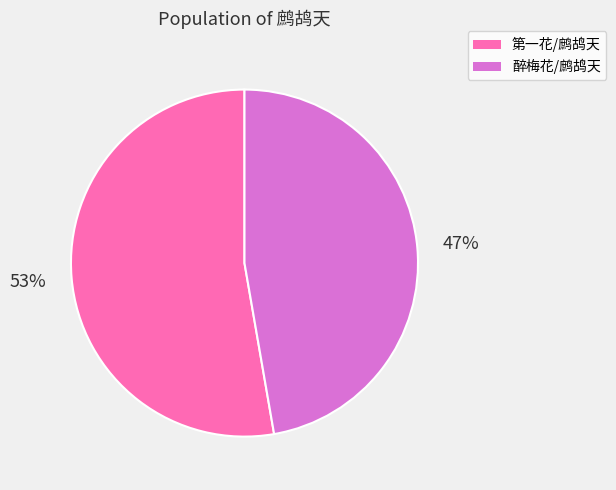

True or false: 醉梅花/鹧鸪天 accounts for 47% of the total.

True